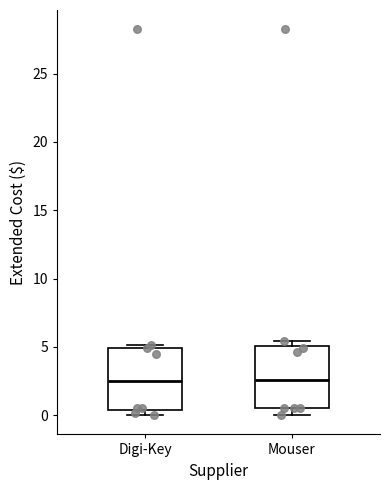

Reading left to right, read every box against the y-axis: the position of its median line, the range the box covers, and the ends of its whiskers. The values are not printed on the chart, so give them approximately, as read against the axis.

Digi-Key: median 2.5, box 0.5 to 5.0, whiskers 0.0 to 5.0 (just above the box's upper edge)
Mouser: median 2.5, box 0.5 to 5.0, whiskers 0.0 to 5.5